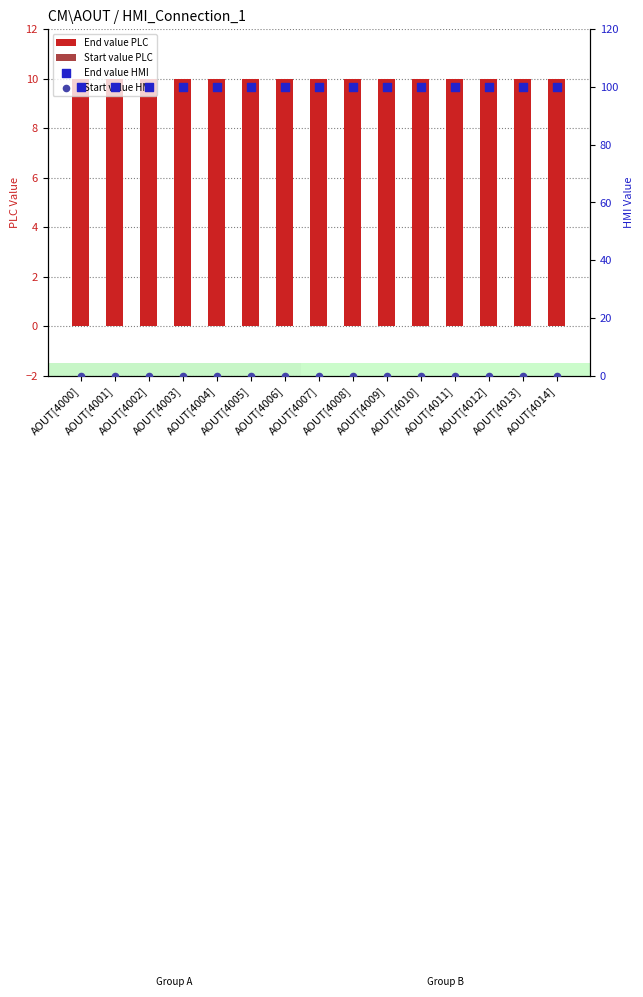

Is the value of End value PLC at AOUT[4011] greater than the value of Start value PLC at AOUT[4009]?

Yes